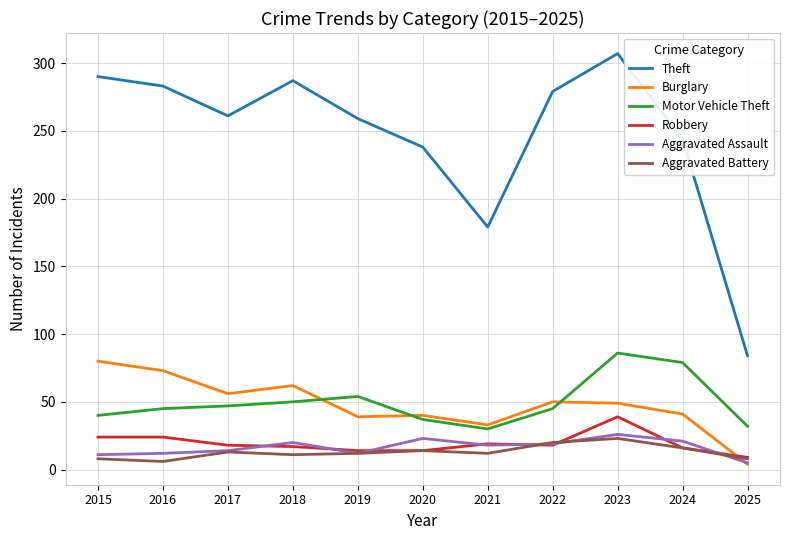

What value does the Motor Vehicle Theft series have at 2019?

54